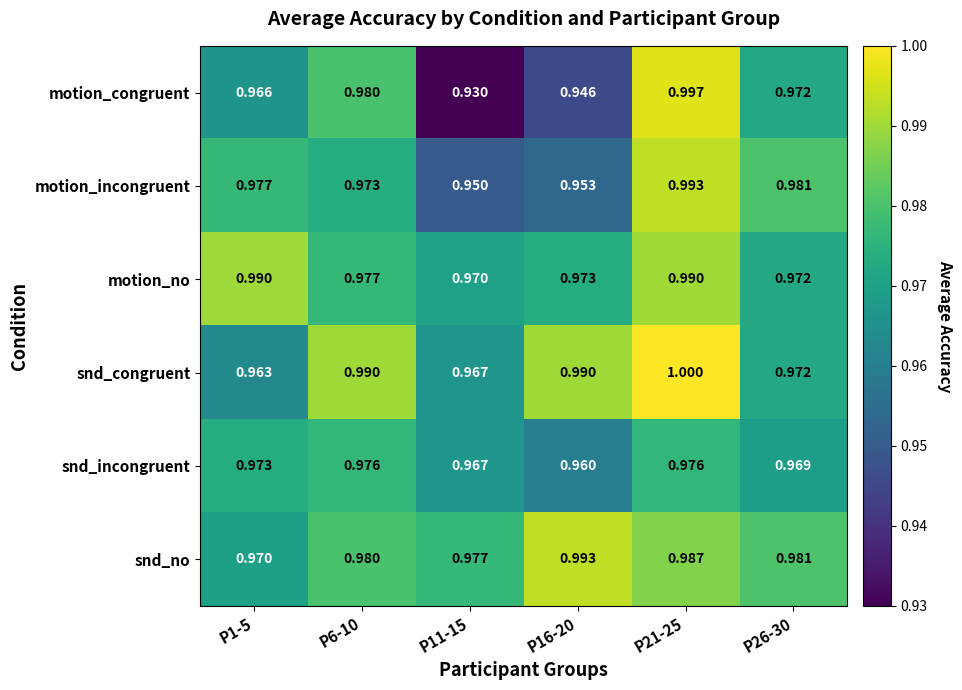

Between P16-20 and P26-30, which series saw the biggest shift?

motion_incongruent